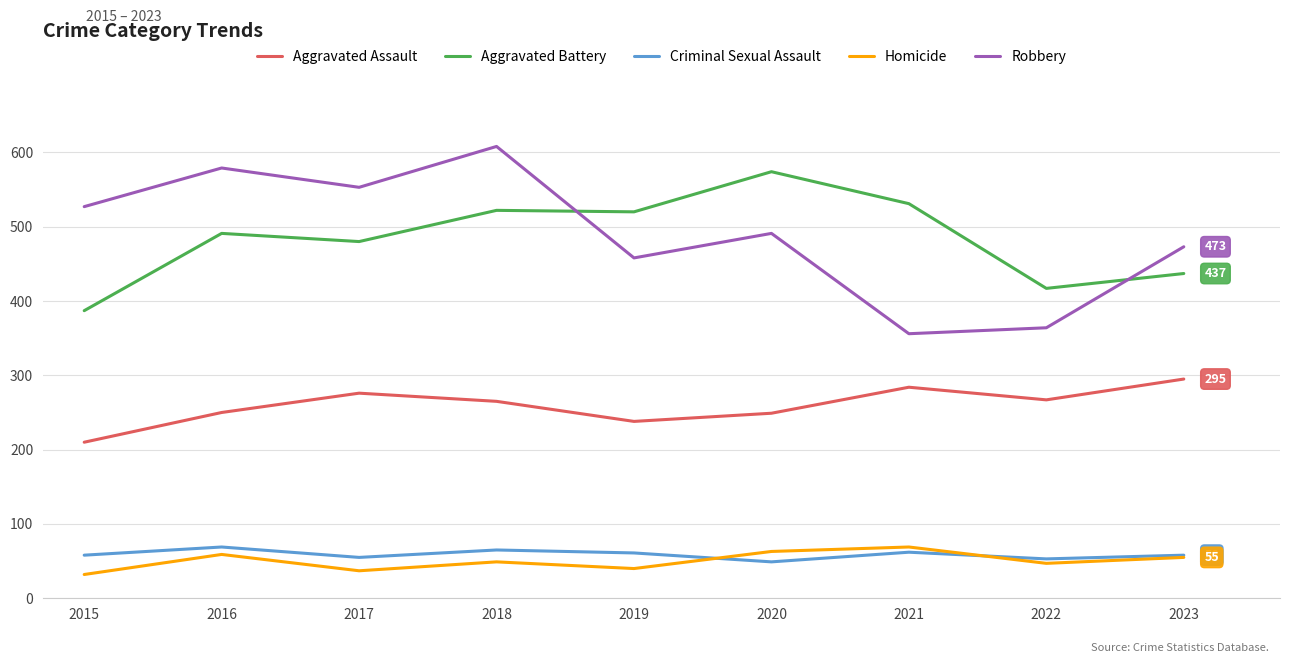

What is the greatest value displayed?

608